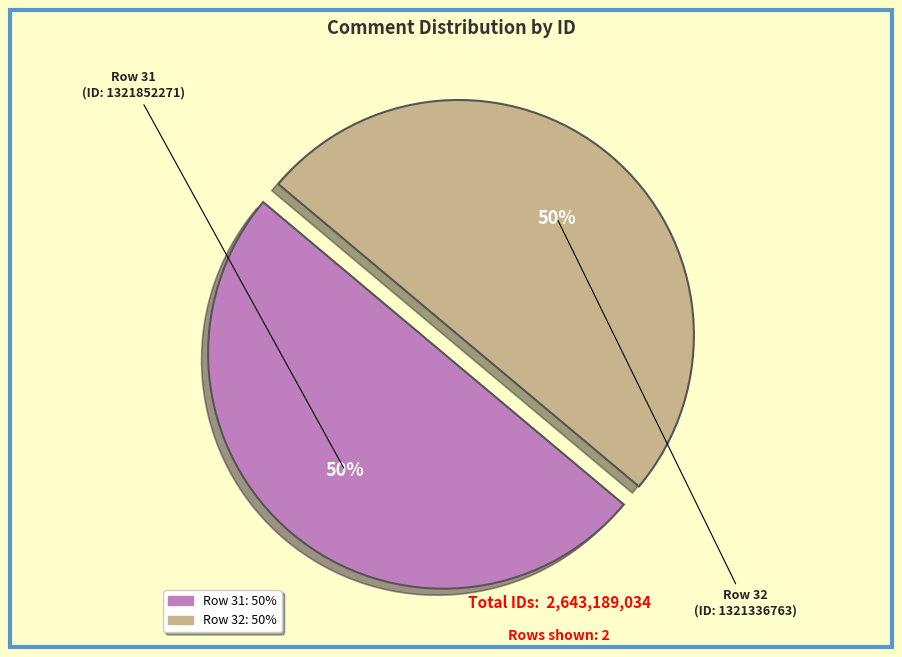

To the nearest percent, what is the average slice percentage?

50%